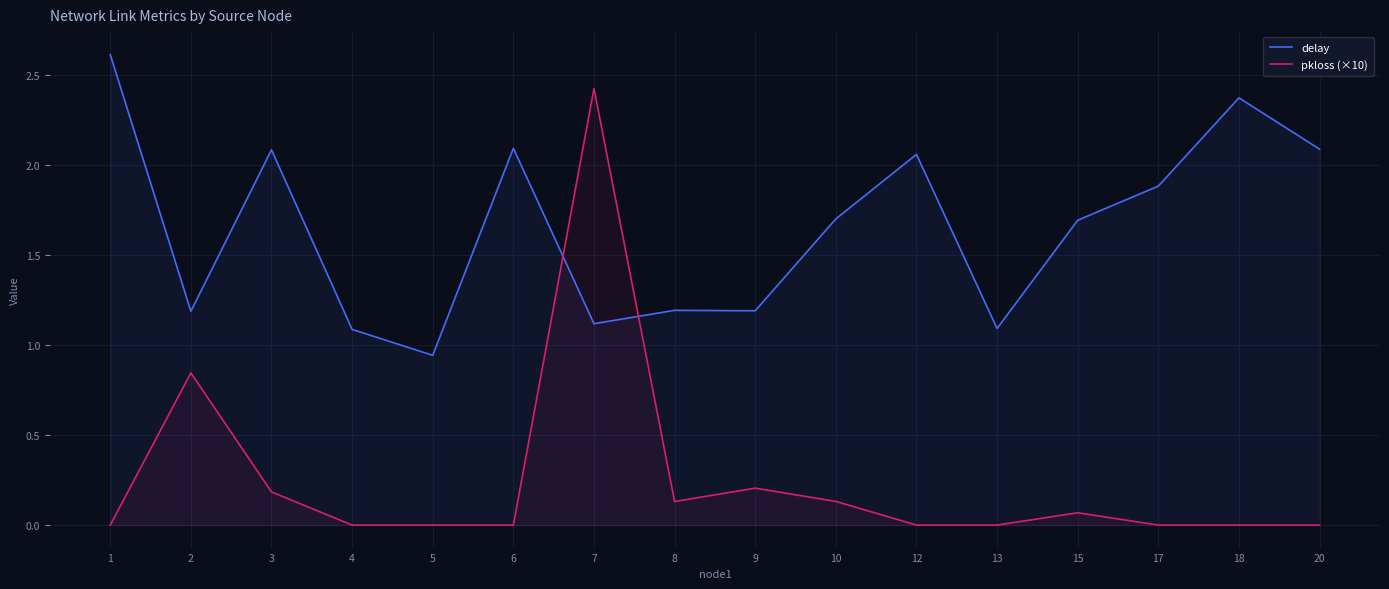

After their last crossing, which series has the higher values: delay or pkloss (×10)?

delay